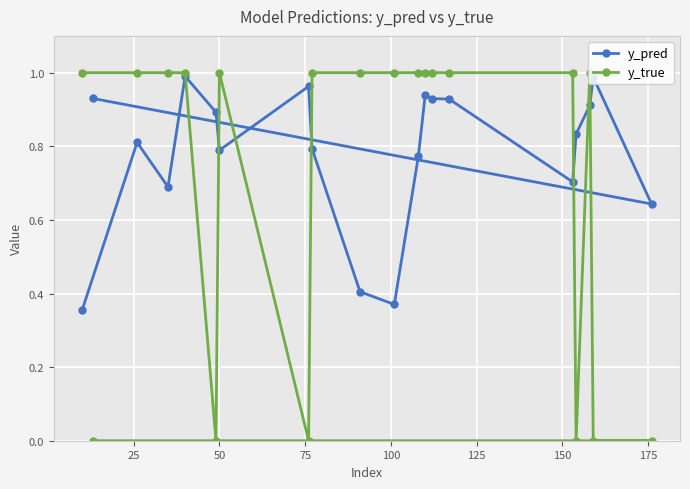

Which series has the widest spread of values?

y_true